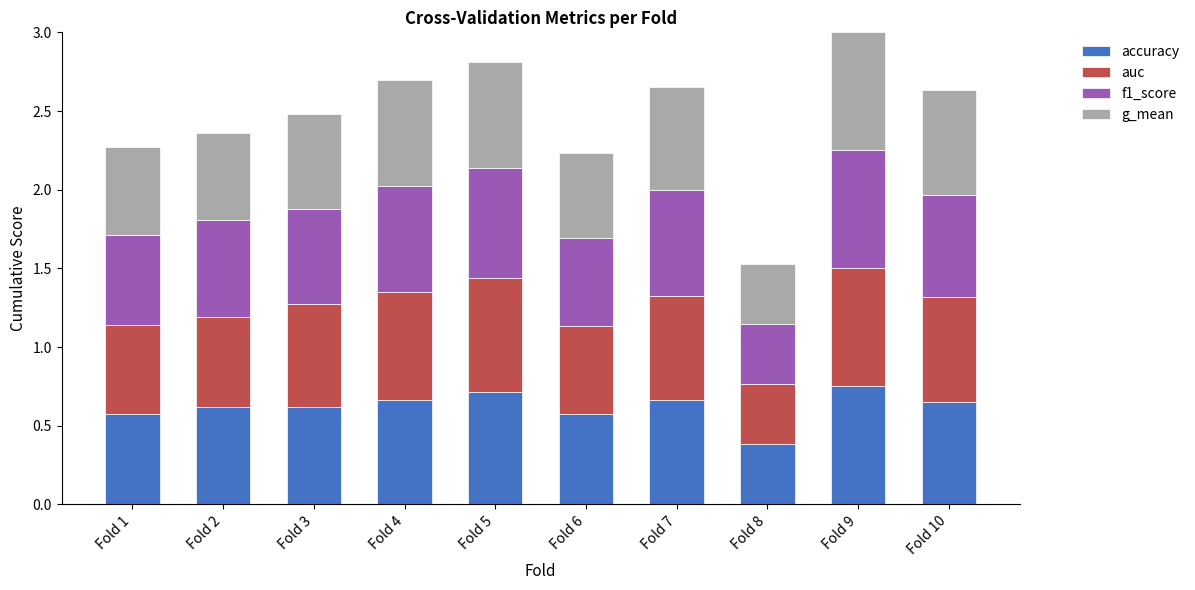

What is the total value across all series at Fold 4?

2.7